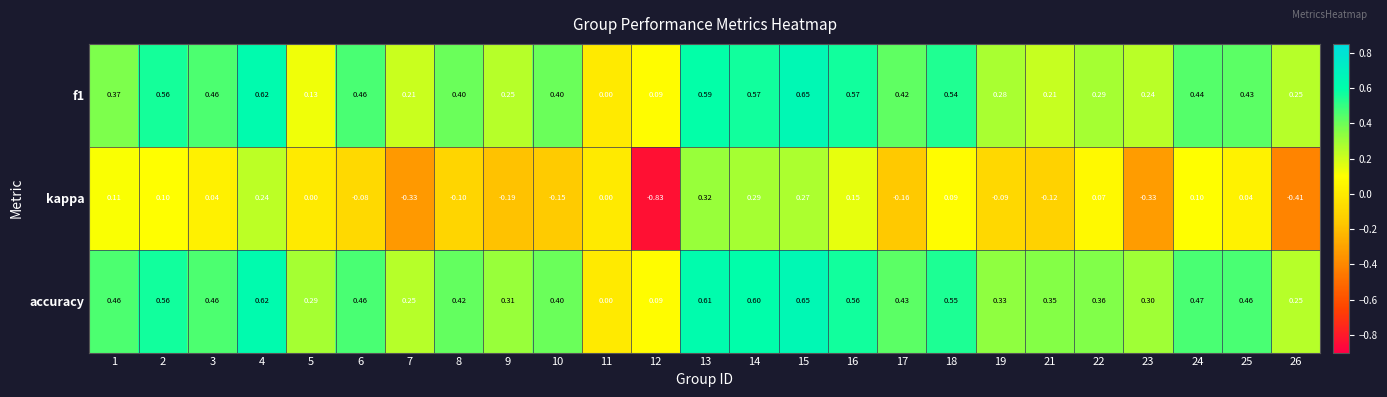

Is the value of accuracy at 7 greater than the value of f1 at 2?

No